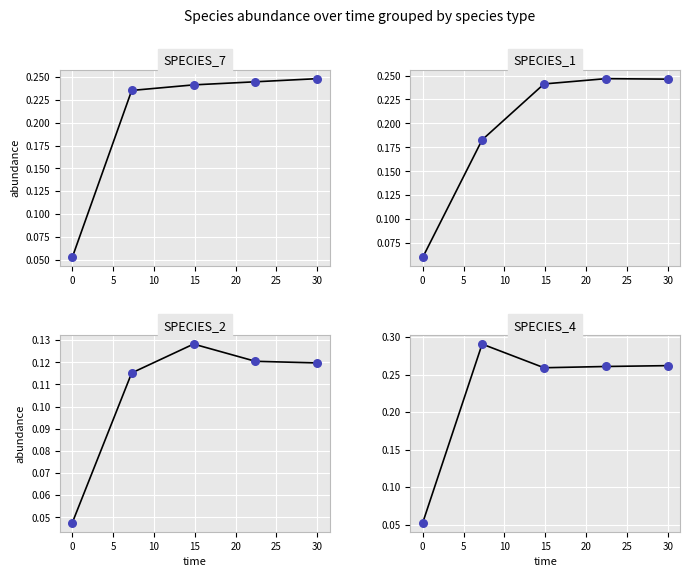

Which series has the widest spread of Y values?

species_4